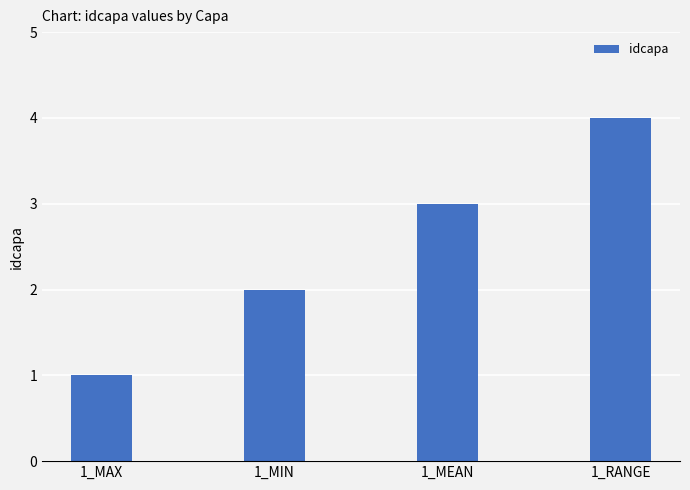

Reading left to right, transcribe all the data shown in this chart.

1	2	3	4